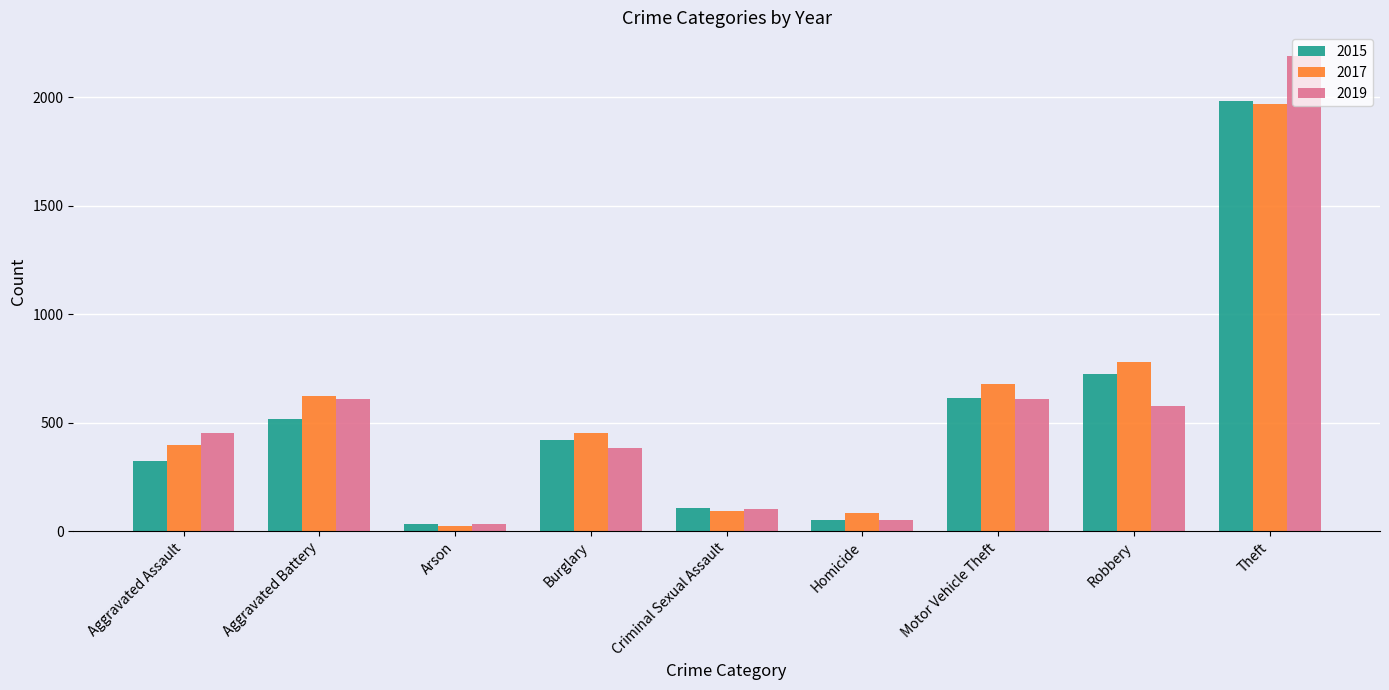

The value of 2017 at Criminal Sexual Assault is 91. True or false?

True